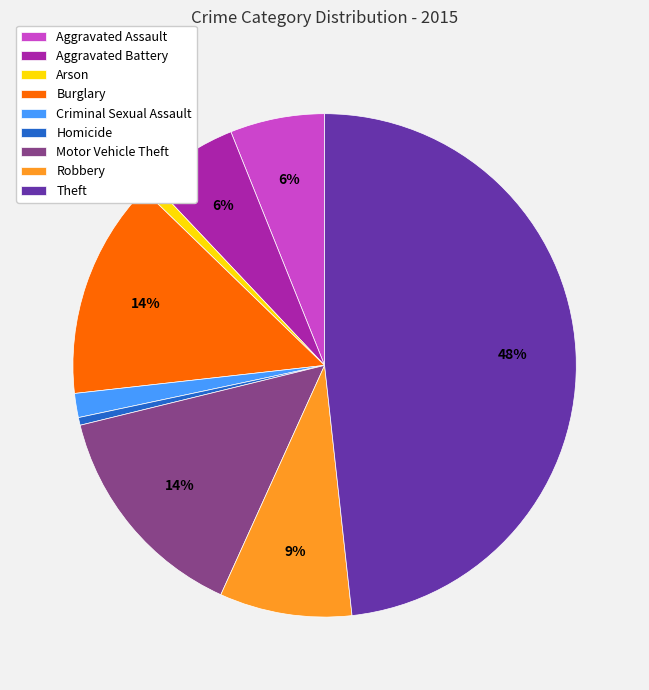

What percentage is the Theft slice, to the nearest percent?

48%